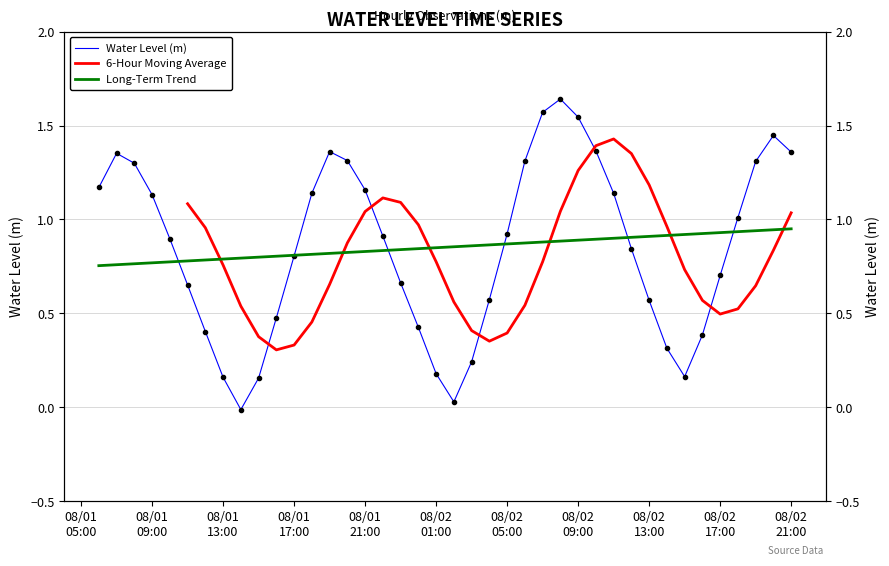

The value at 2023-08-01 23:00:00 is 0.7. True or false?

True